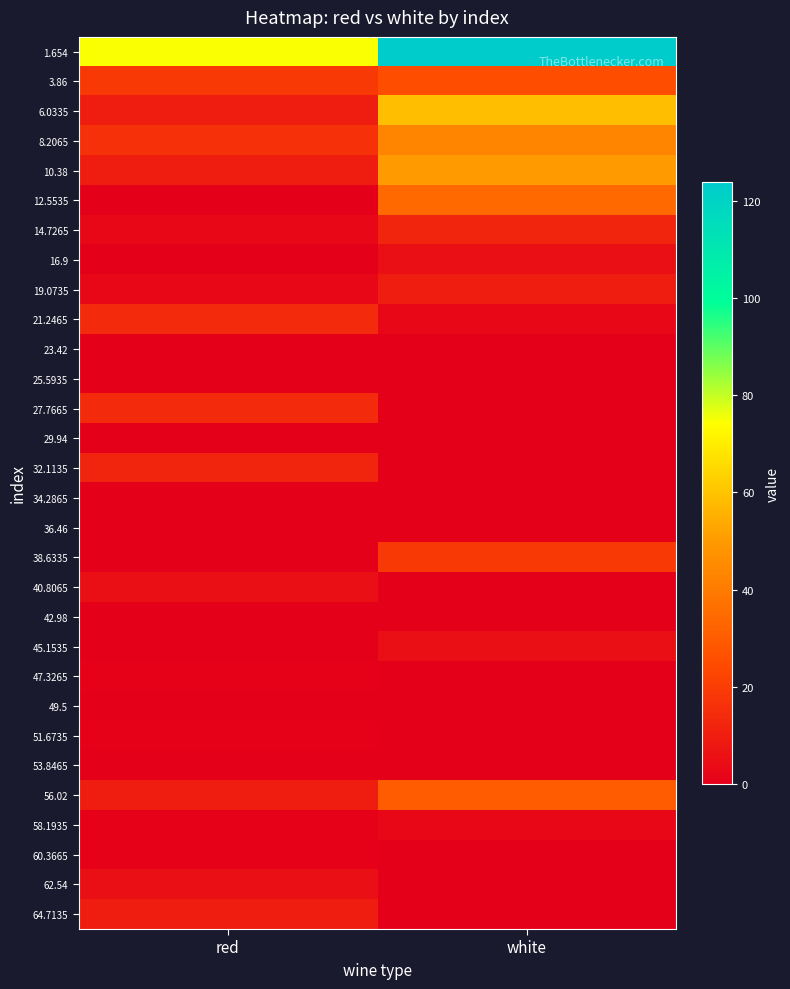

List the series in order of their peak value, highest first.

1.654, 6.0335, 10.38, 8.2065, 12.5535, 56.02, 3.86, 38.6335, 21.2465, 27.7665, 14.7265, 32.1135, 19.0735, 64.7135, 16.9, 40.8065, 45.1535, 62.54, 58.1935, 47.3265, 51.6735, 60.3665, 23.42, 25.5935, 29.94, 34.2865, 36.46, 42.98, 49.5, 53.8465